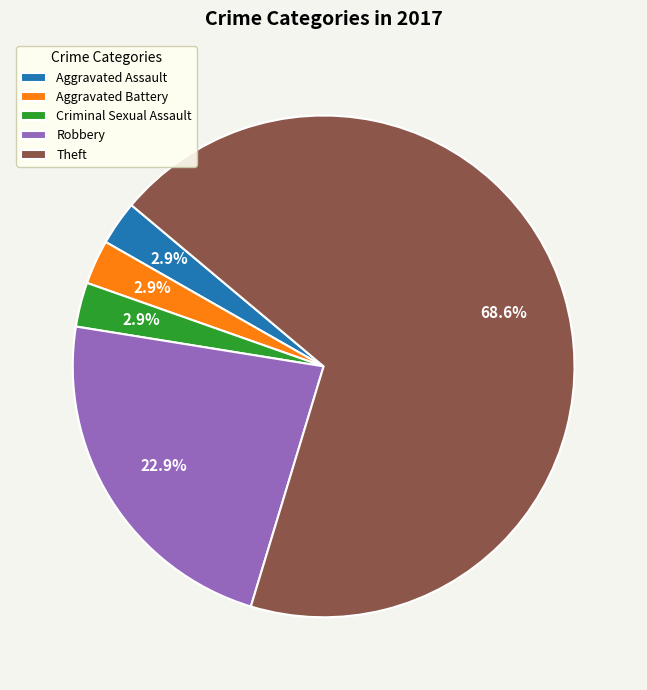

To the nearest percent, what is the difference between the largest and smallest slice percentages?

66%